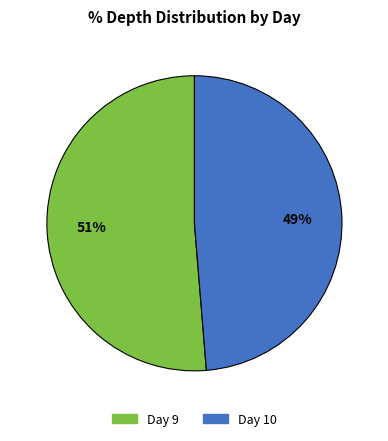

Is there any slice that represents more than half of the pie?

Yes